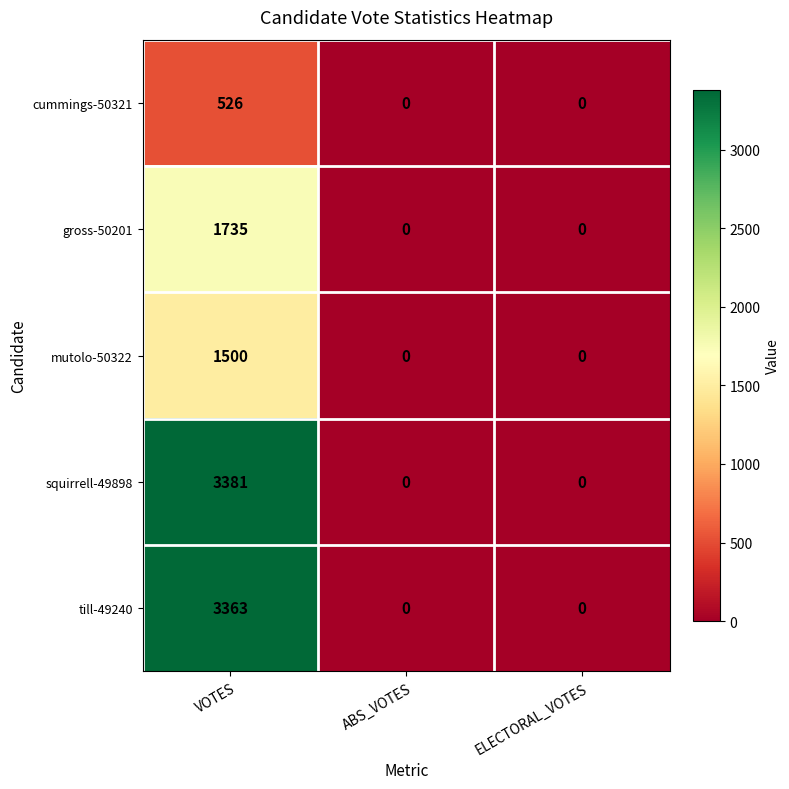

Which series has the largest total across all categories?

squirrell-49898